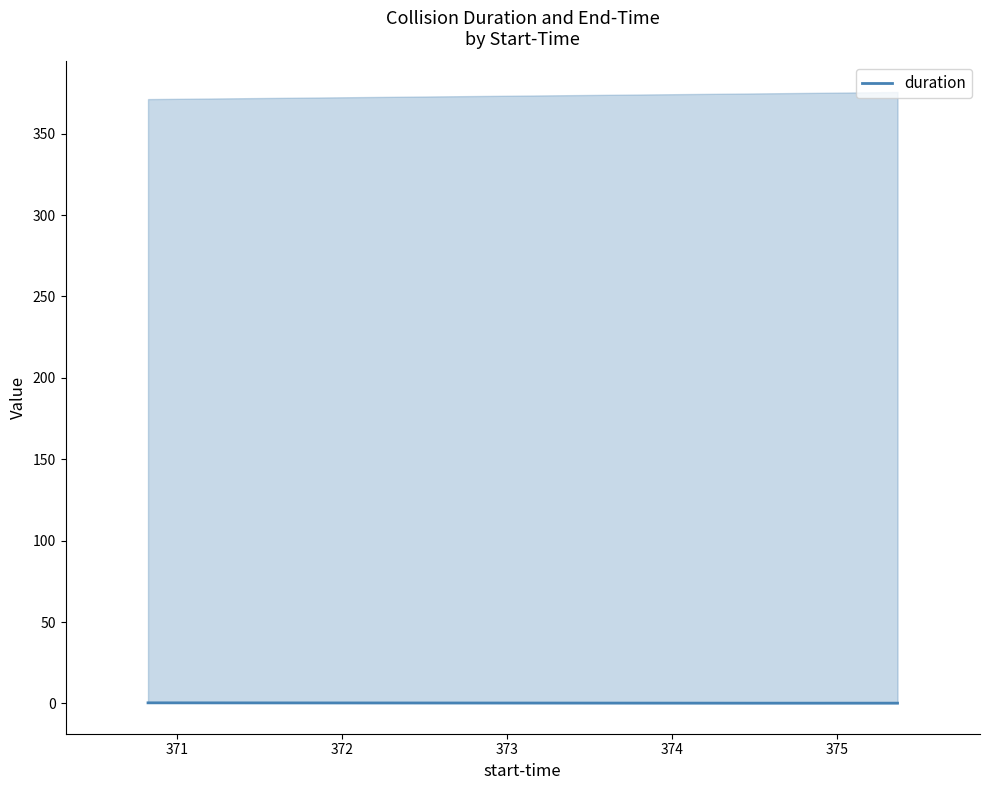

What is the smallest value displayed?

0.2